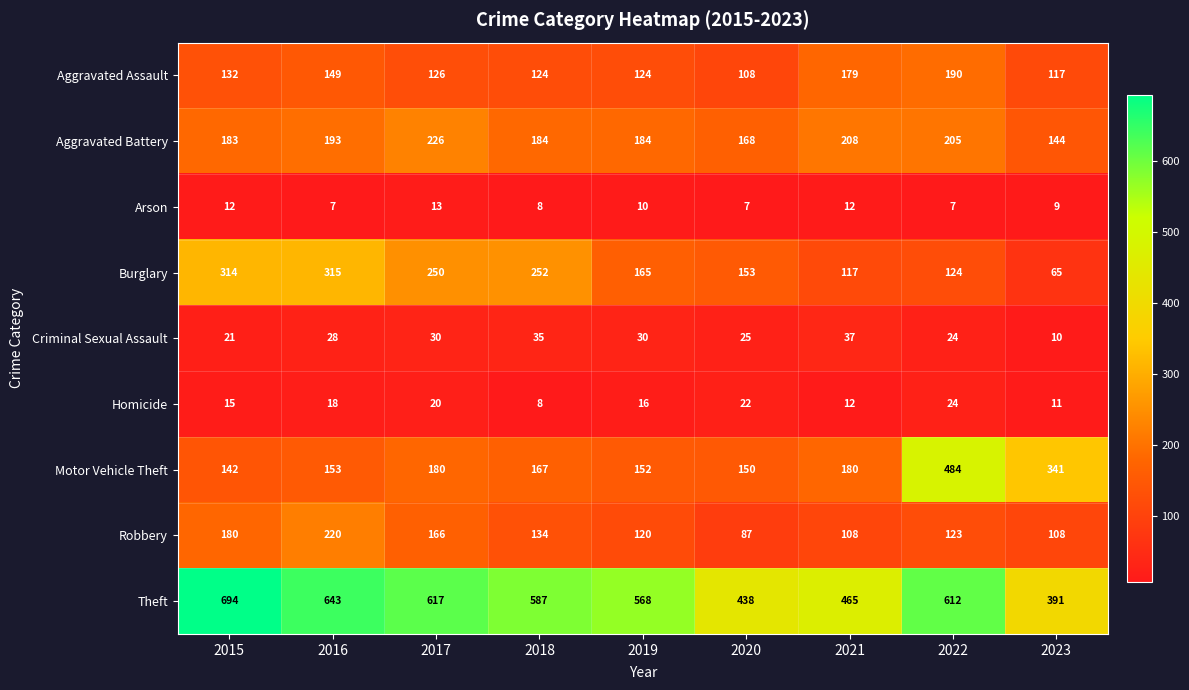

What is the difference between the maximum and minimum values in the Motor Vehicle Theft series?

342